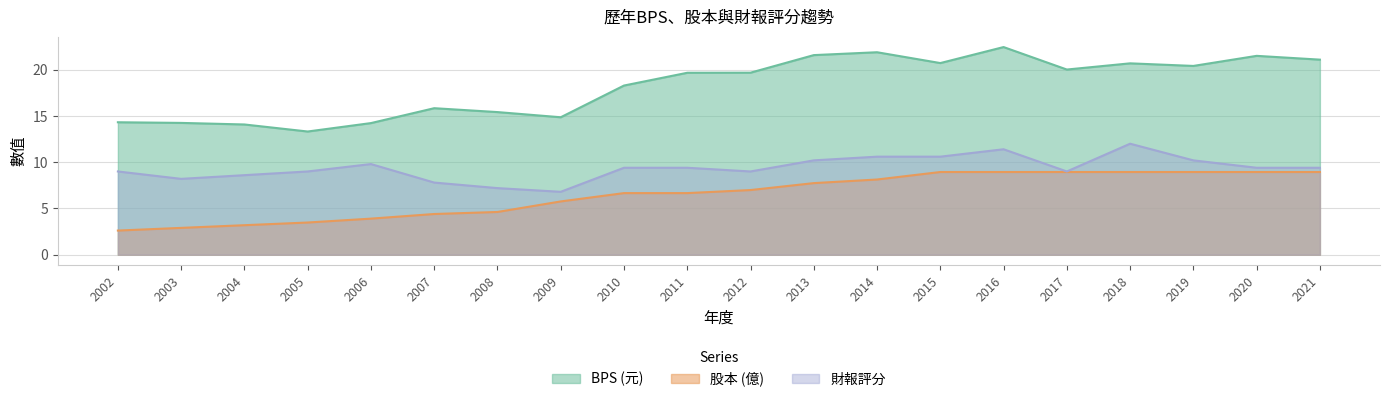

Which category has the lowest value in the BPS series?

2005